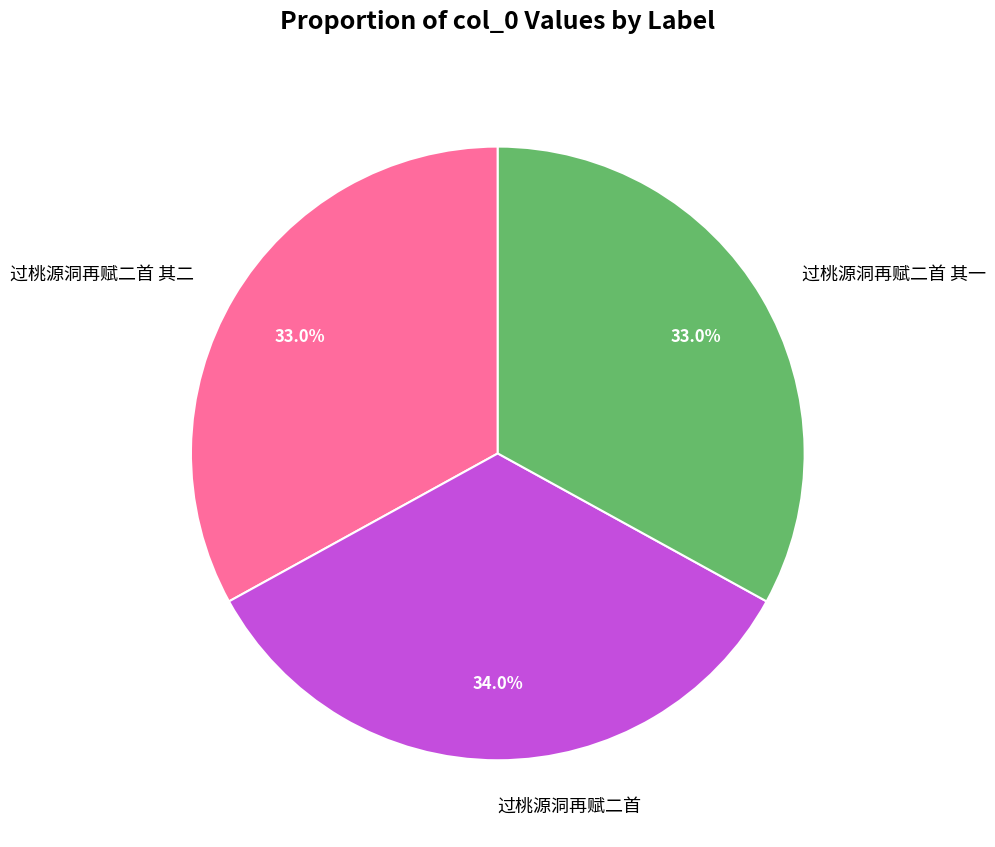

Approximately how many times larger is the value at 过桃源洞再赋二首 compared to 过桃源洞再赋二首 其二?

1.0